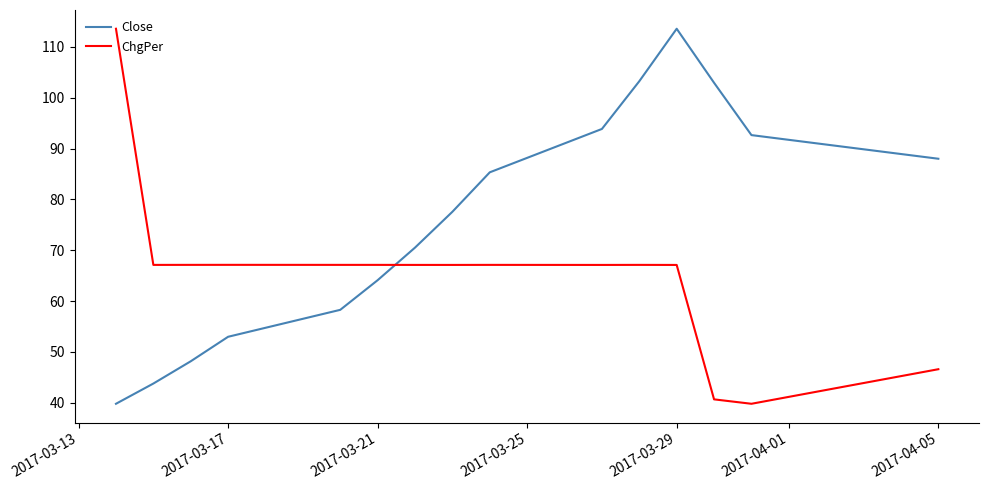

What is the greatest value displayed?

113.6